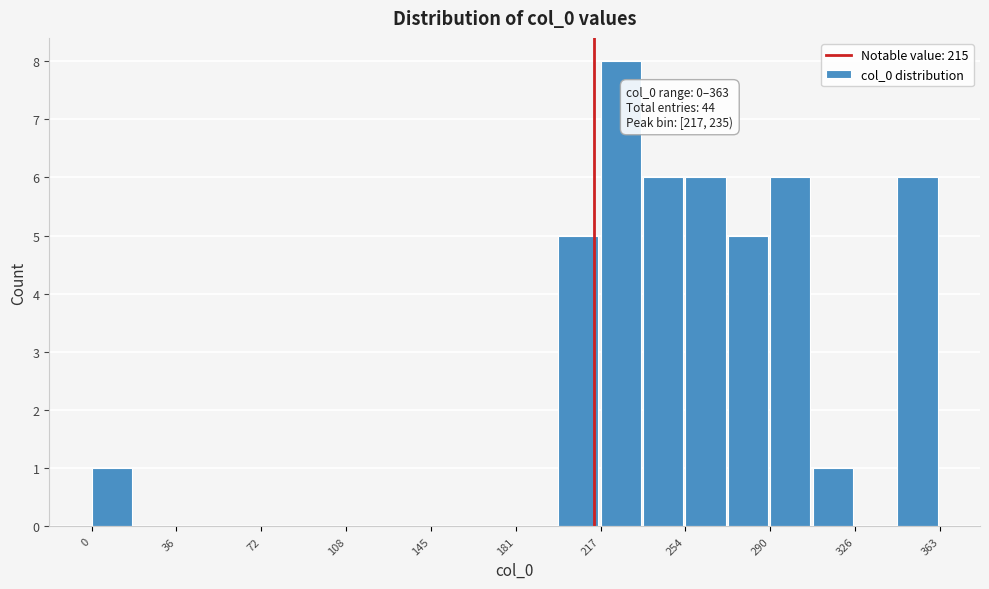

Around what value on the x-axis is the tallest bar? Give the approximate position of its centre, as read against the axis.

225